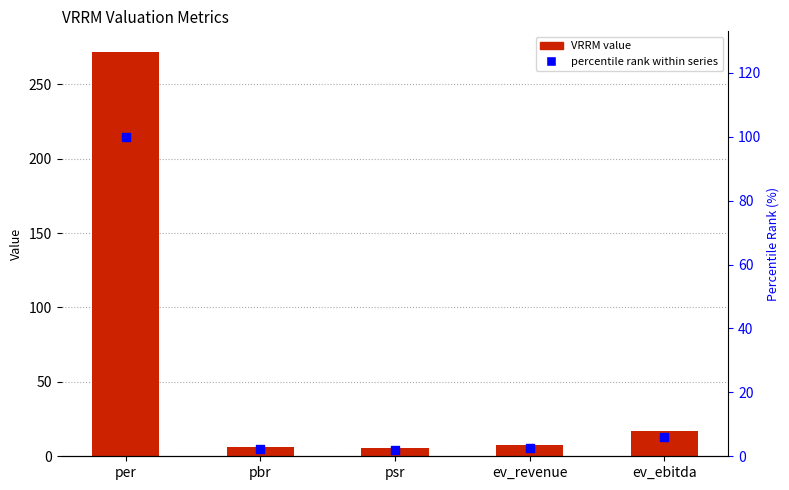

Which series contains the highest Y value?

VRRM